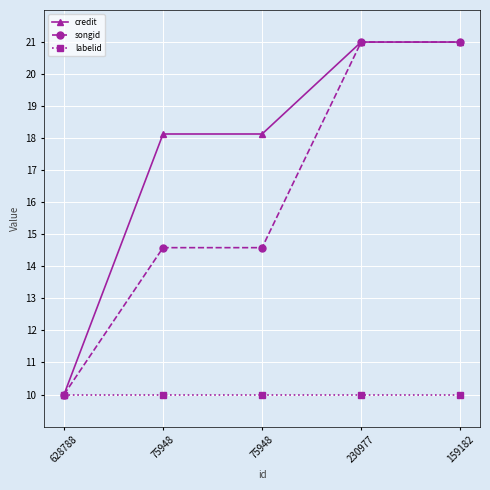

What is the difference between the maximum and minimum values in the credit series?

11.0